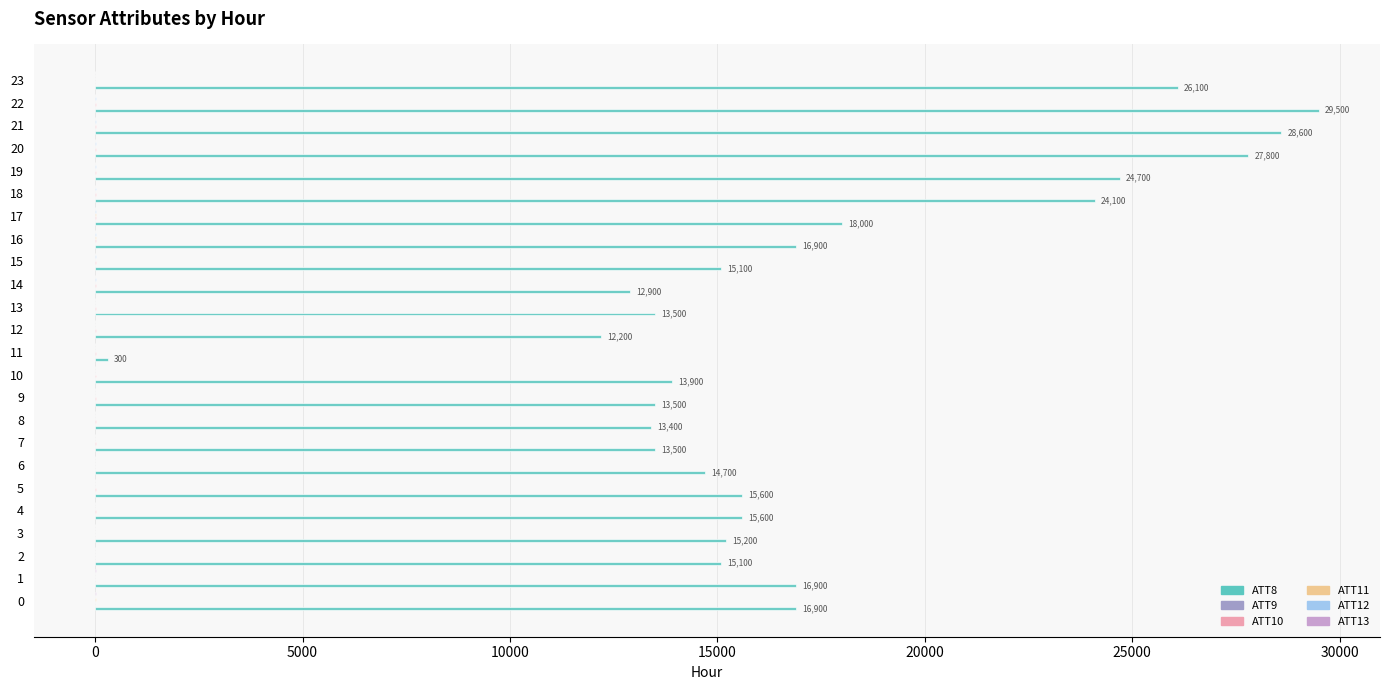

What is the maximum value shown in the chart?

29500.0